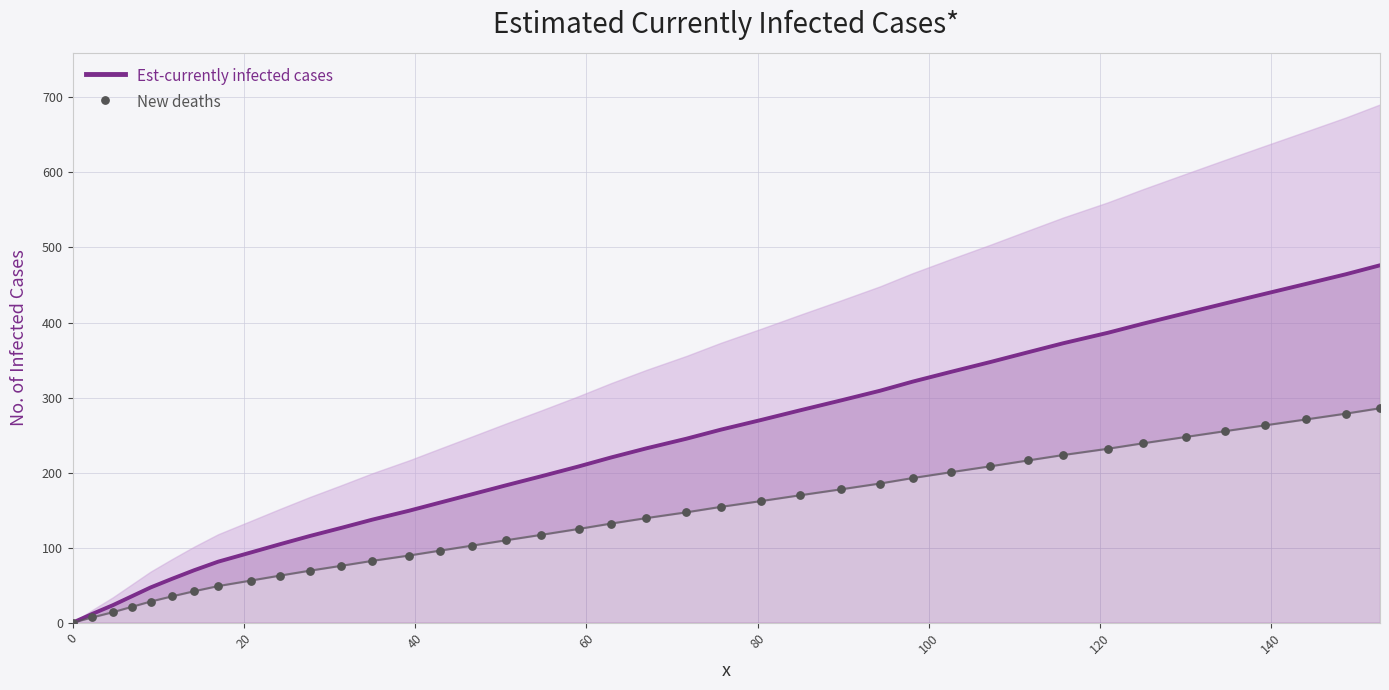

Which series contains the lowest Y value?

Est-currently infected cases